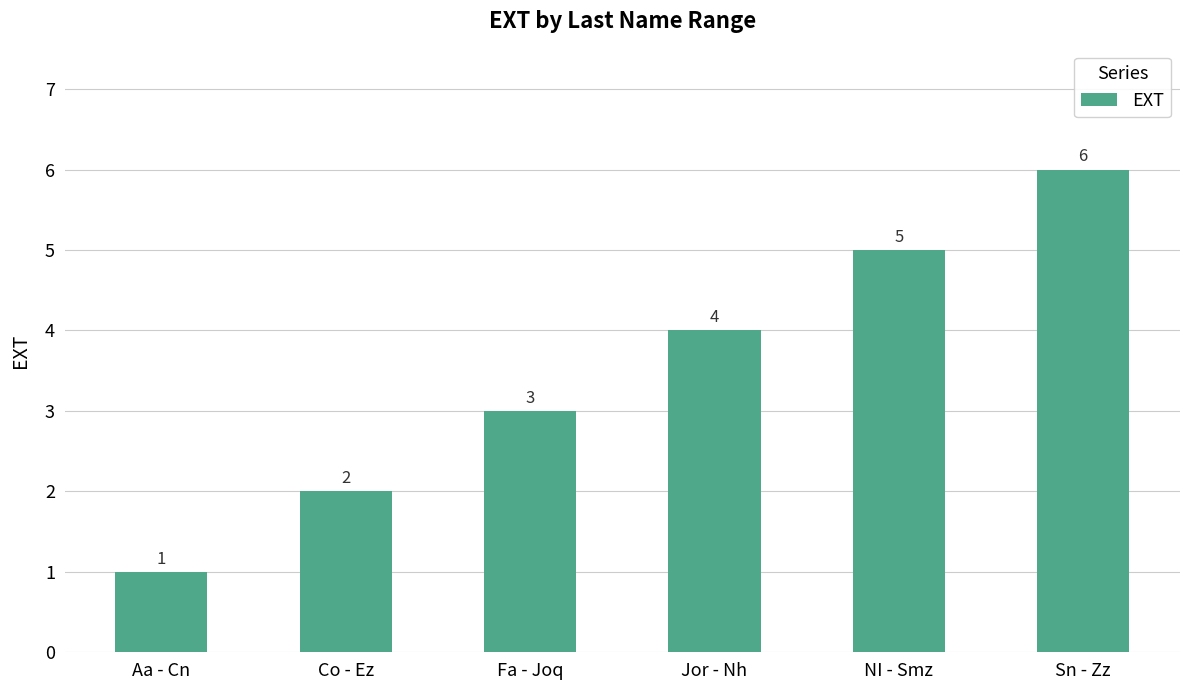

Reading left to right, list all the values displayed in this chart.

1	2	3	4	5	6